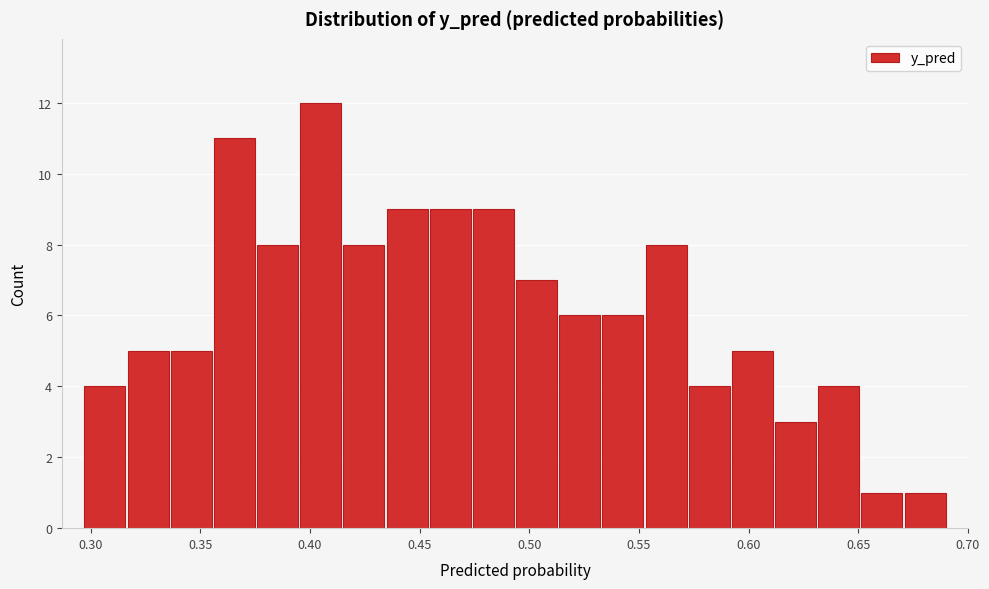

Read against the x-axis, roughly where is the centre of the tallest bar?

0.405